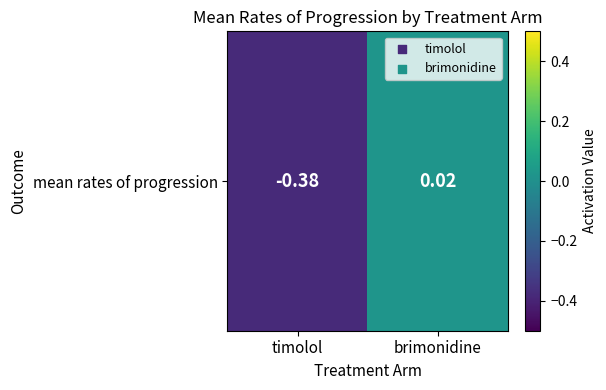

The chart shows a value of -0.4 at timolol. True or false?

True